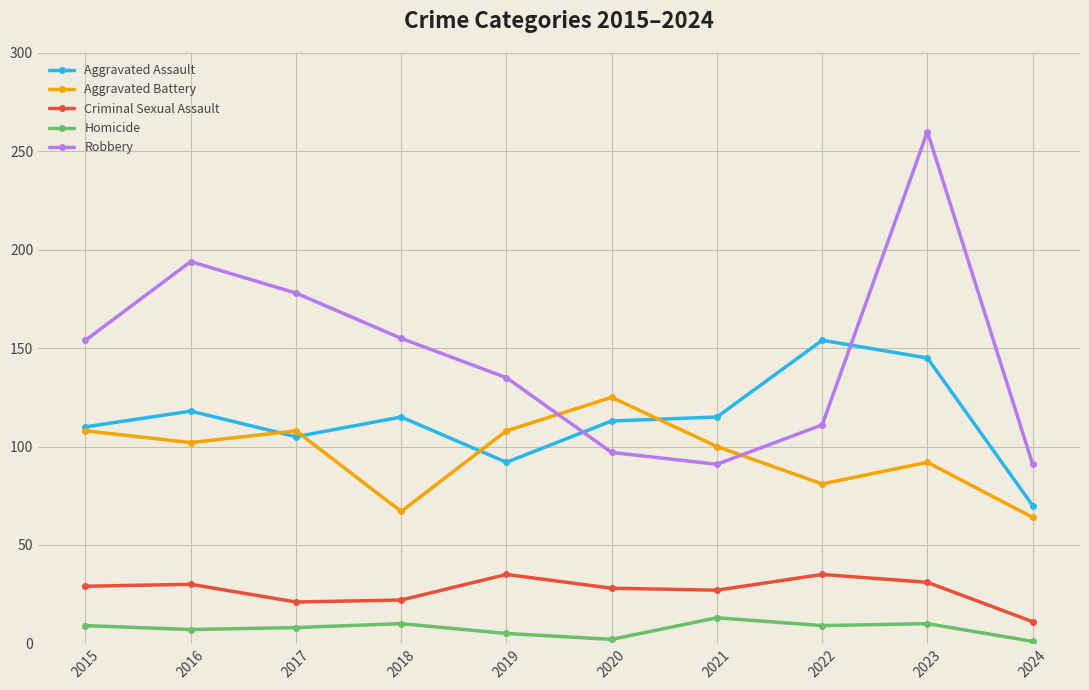

What is the approximate value of Homicide at 2016?

7